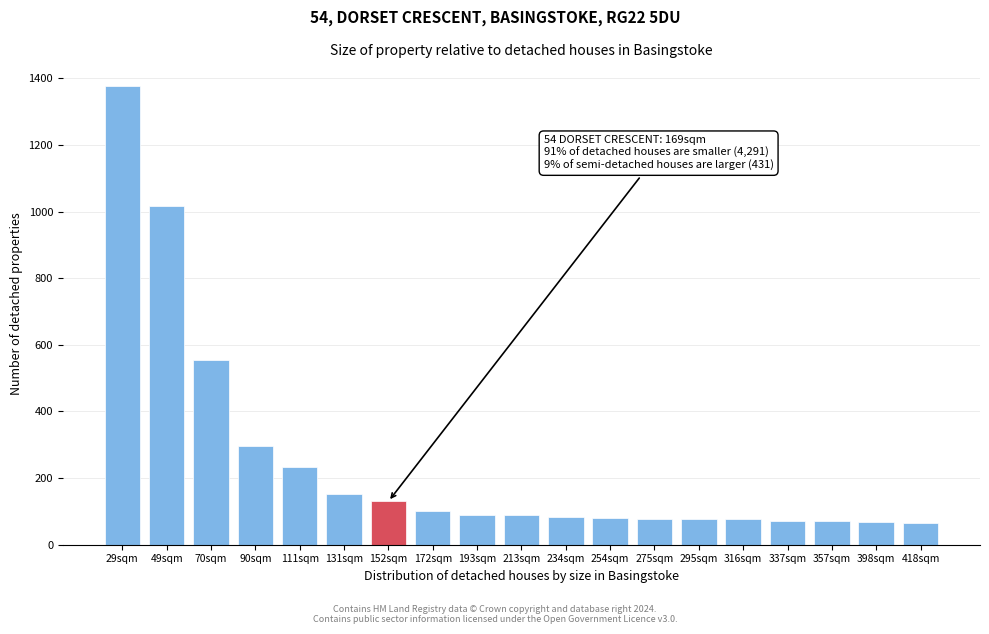

What value does the data have at 357sqm?

71